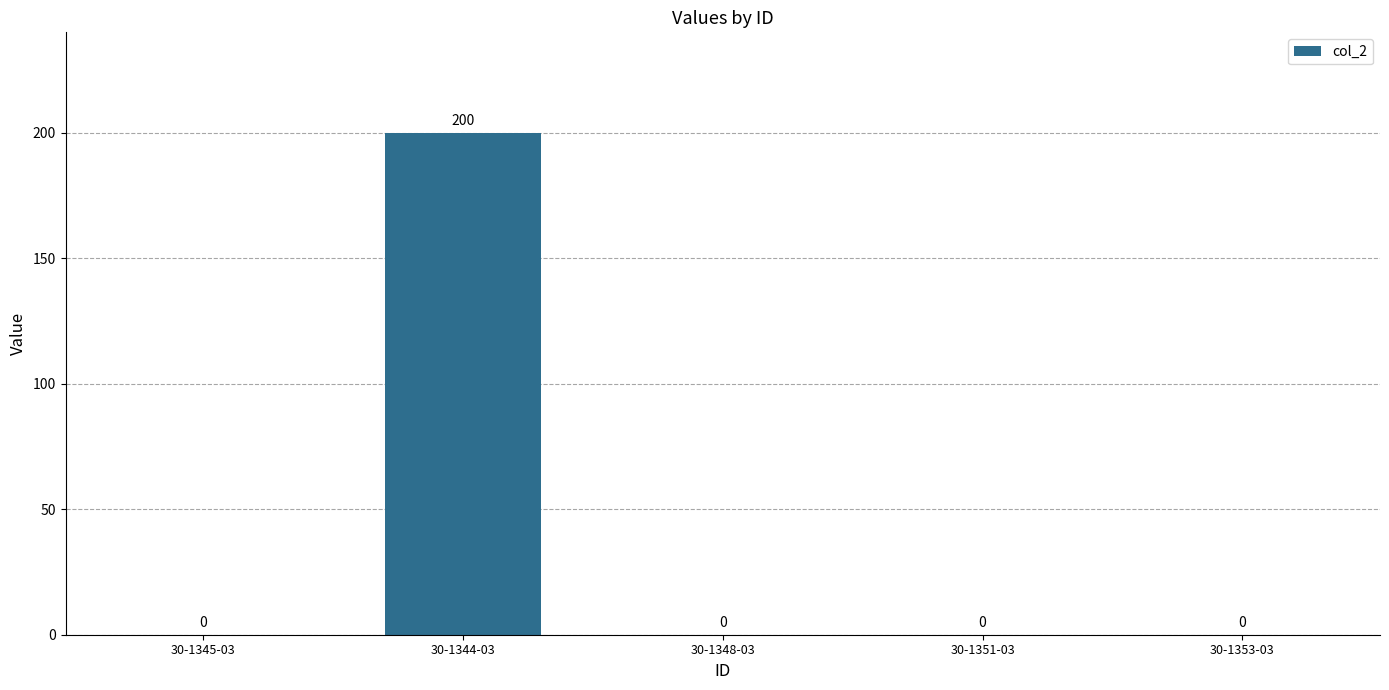

What is the sum of all values?

200